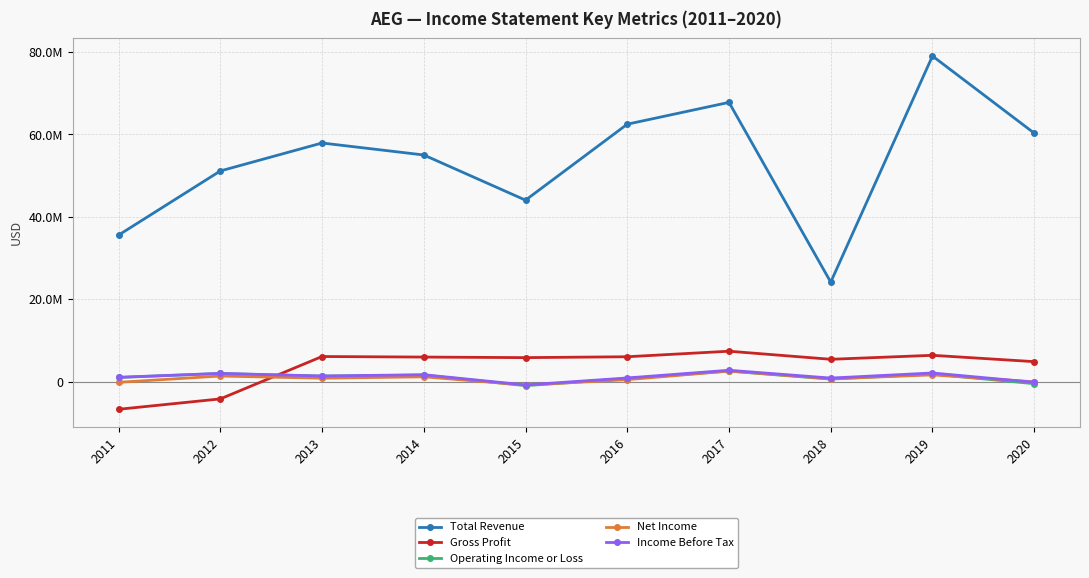

True or false: Total Revenue has a value of 16084426 at 2015.

False